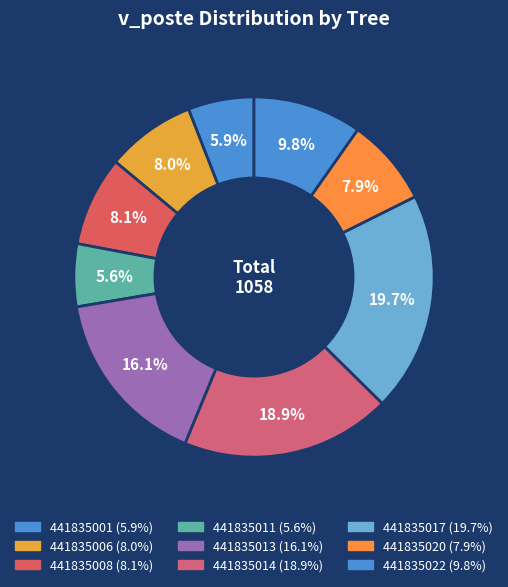

How many segments does this pie chart have?

9